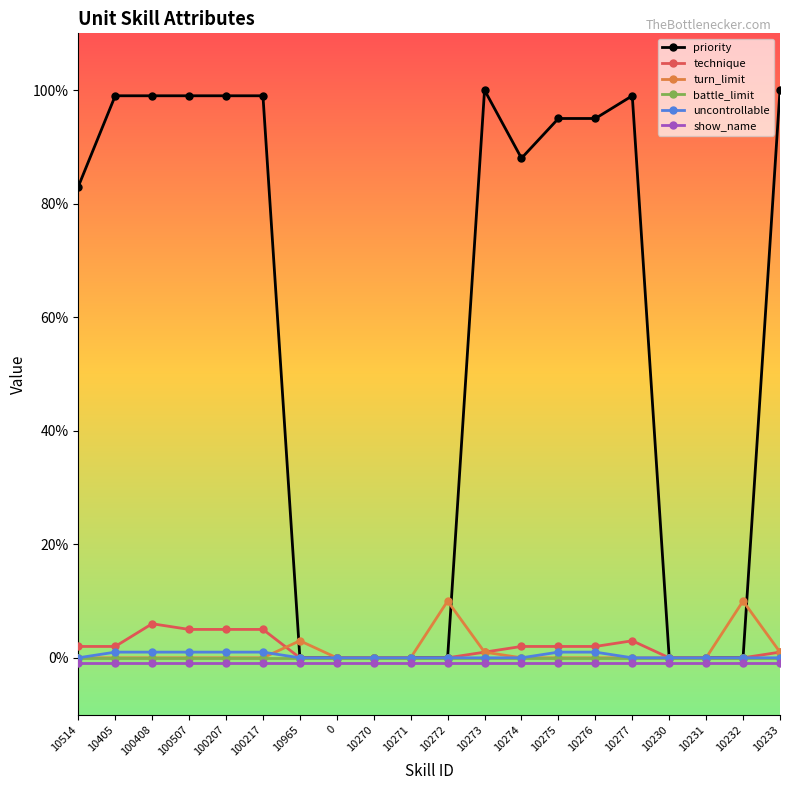

Reading left to right, list all the values displayed in this chart.

priority: 83	99	99	99	99	99	0	0	0	0	0	100	88	95	95	99	0	0	0	100
technique: 2	2	6	5	5	5	0	0	0	0	0	1	2	2	2	3	0	0	0	1
turn_limit: 0	0	0	0	0	0	3	0	0	0	10	1	0	0	0	0	0	0	10	1
battle_limit: 0	0	0	0	0	0	0	0	0	0	0	0	0	0	0	0	0	0	0	0
uncontrollable: 0	1	1	1	1	1	0	0	0	0	0	0	0	1	1	0	0	0	0	0
show_name: -1	-1	-1	-1	-1	-1	-1	-1	-1	-1	-1	-1	-1	-1	-1	-1	-1	-1	-1	-1